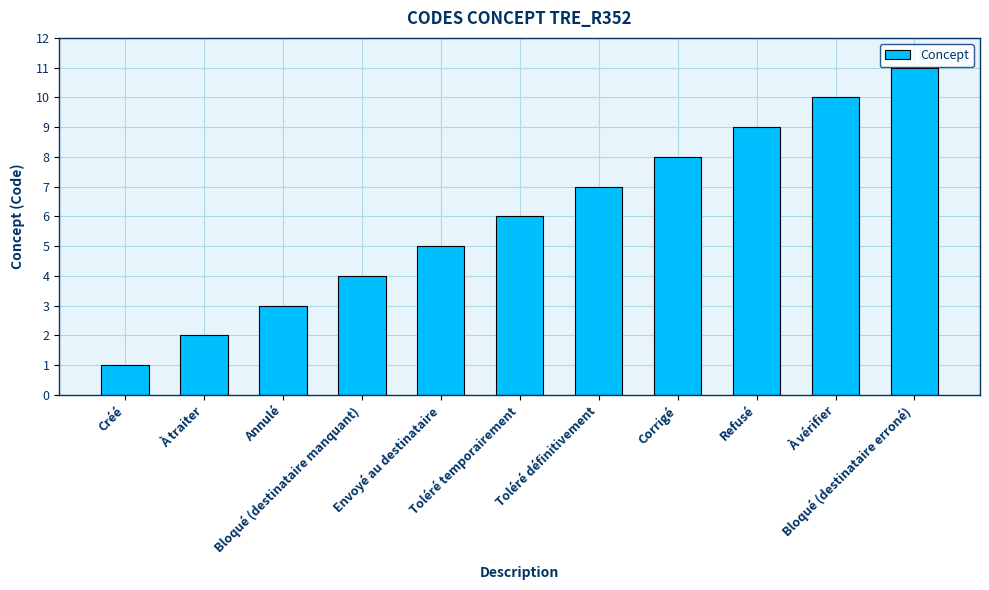

How many categories are shown in the chart?

11